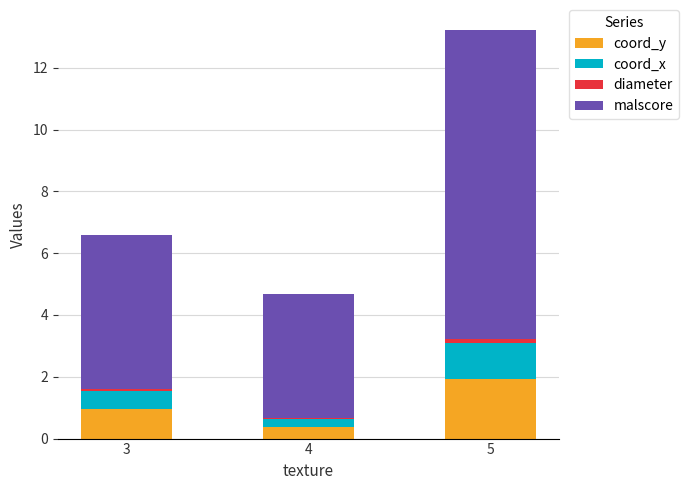

At which category is the sum across all series the highest?

5